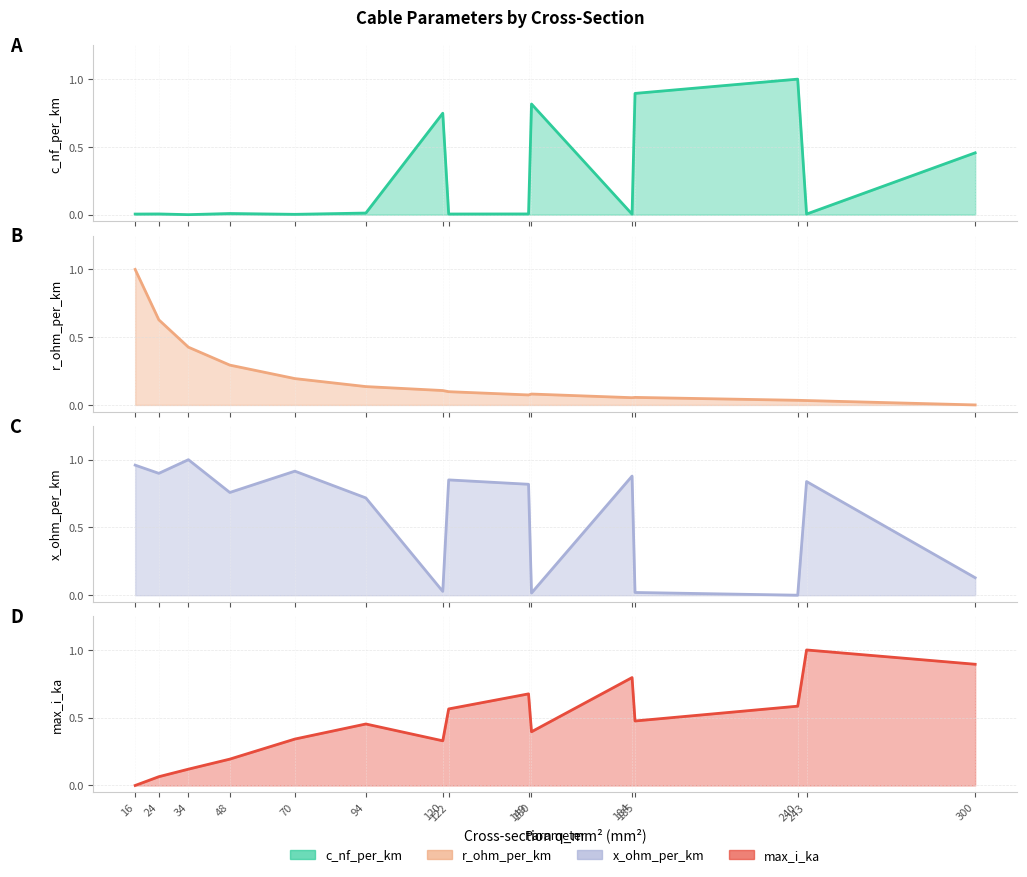

What is the value of the max_i_ka point at the 4th from the left?

0.2